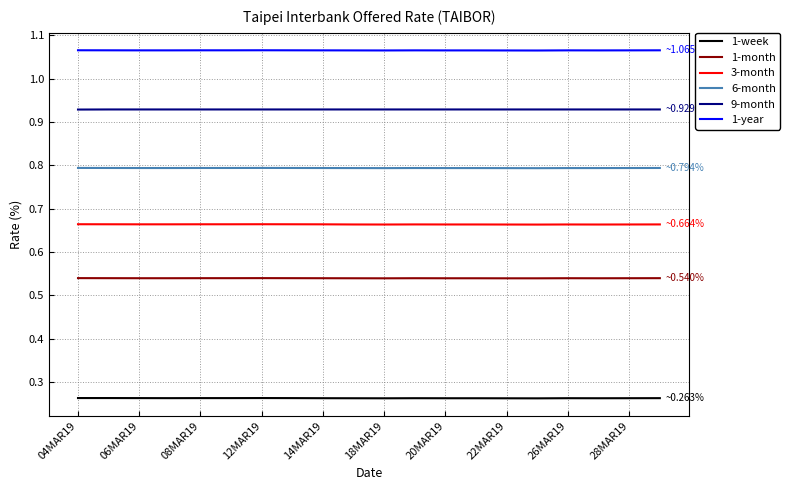

At how many categories does at least one series exceed 0?

20